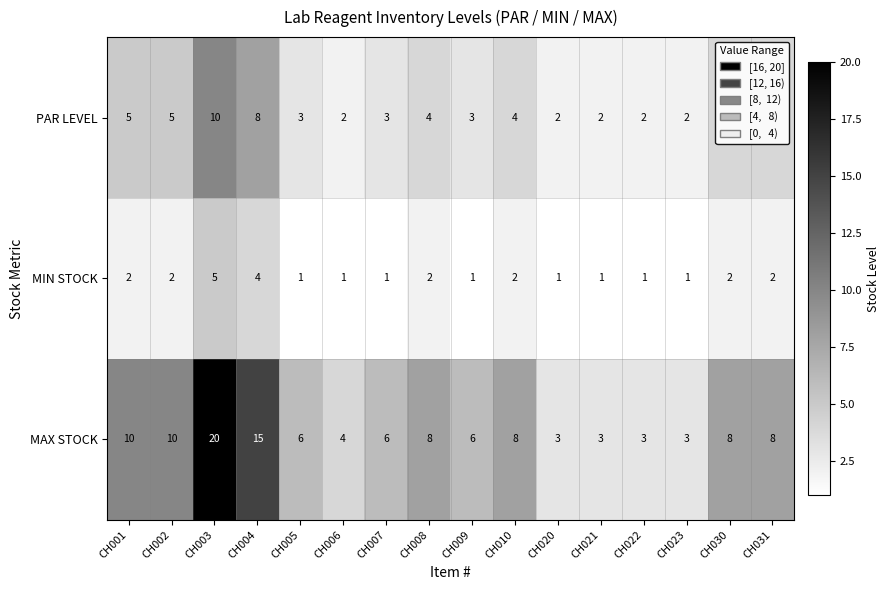

At which category is the sum across all series the highest?

CH003